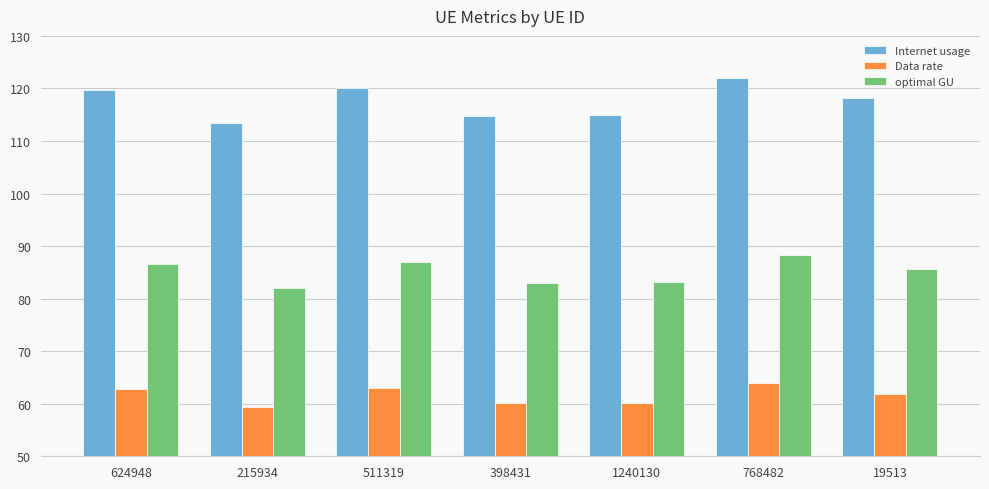

What is the difference between the highest and lowest values at 19513?

56.3